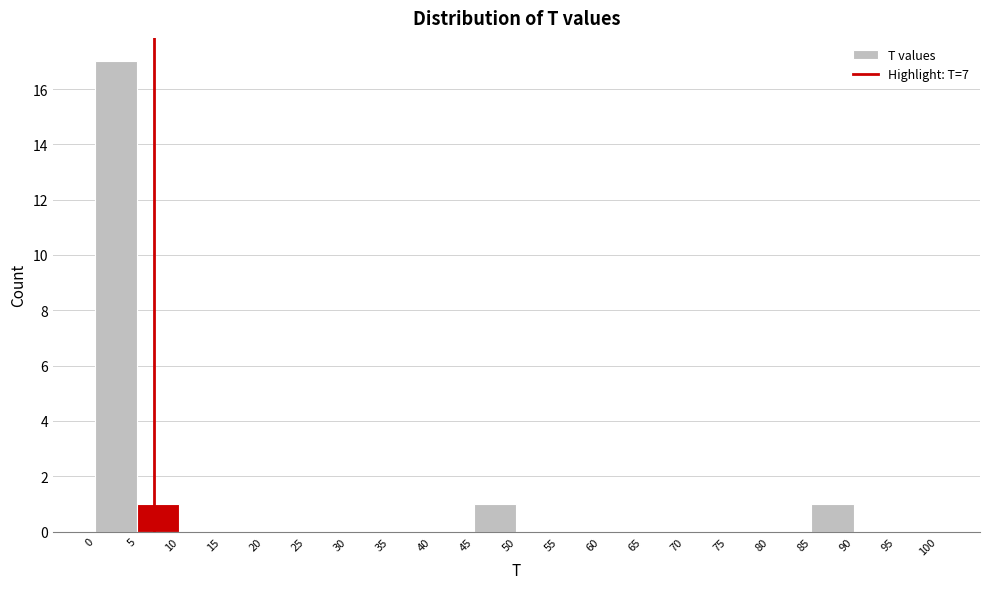

Reading left to right, list every bar in this chart as the range it spans on the x-axis followed by its height. The values are not printed on the chart, so give them approximately, as read against the axis.

0 to 5: 17
5 to 10: 1
10 to 15: 0
15 to 20: 0
20 to 25: 0
25 to 30: 0
30 to 35: 0
35 to 40: 0
40 to 45: 0
45 to 50: 1
50 to 55: 0
55 to 60: 0
60 to 65: 0
65 to 70: 0
70 to 75: 0
75 to 80: 0
80 to 85: 0
85 to 90: 1
90 to 95: 0
95 to 100: 0